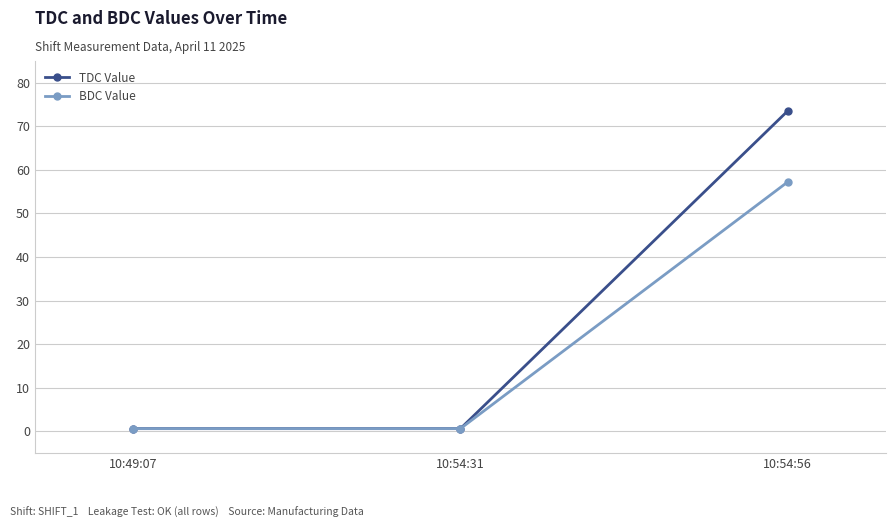

Which category has the highest value across all series?

10:54:56